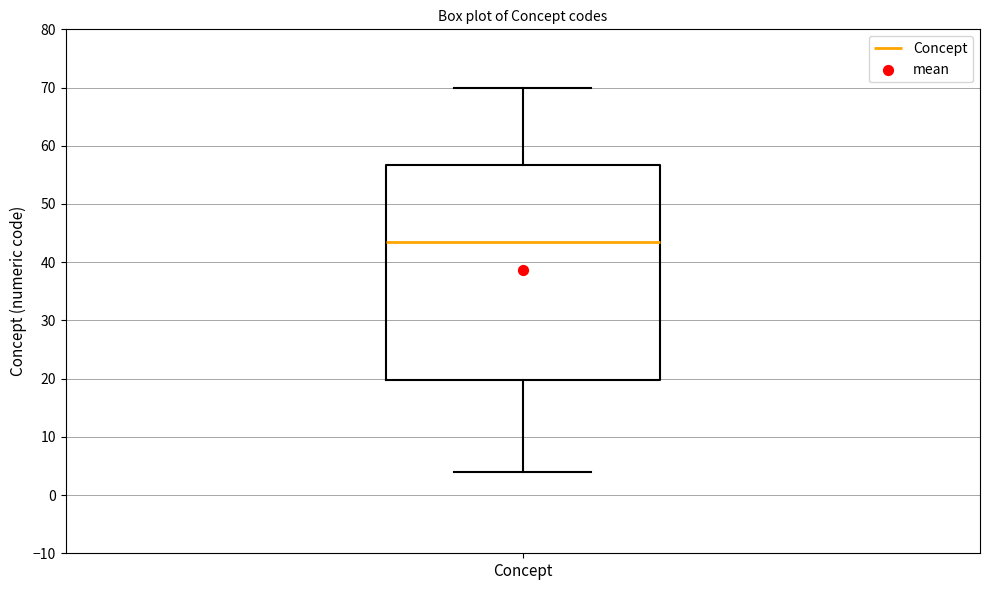

Where does the upper whisker of the box for Concept end on the y-axis? The values are not printed on the chart, so give them approximately, as read against the axis.

70